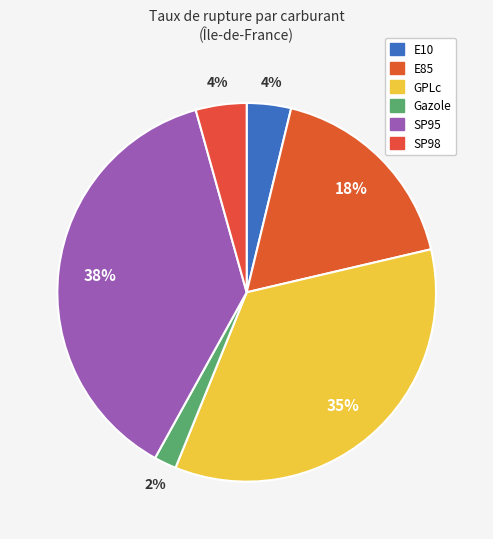

How many slices are in this pie chart?

6